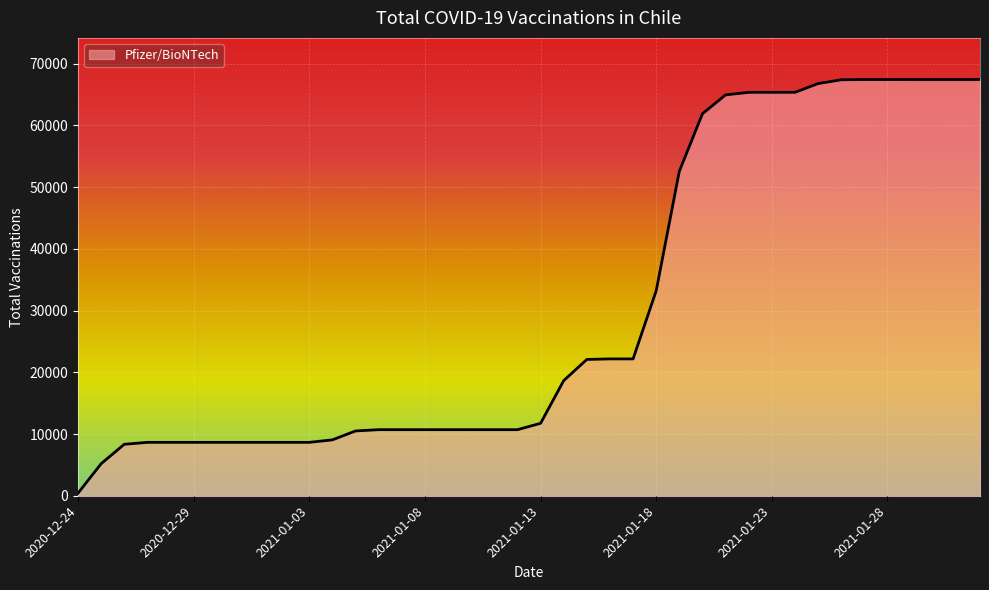

What is the difference between the maximum and minimum values?

67020